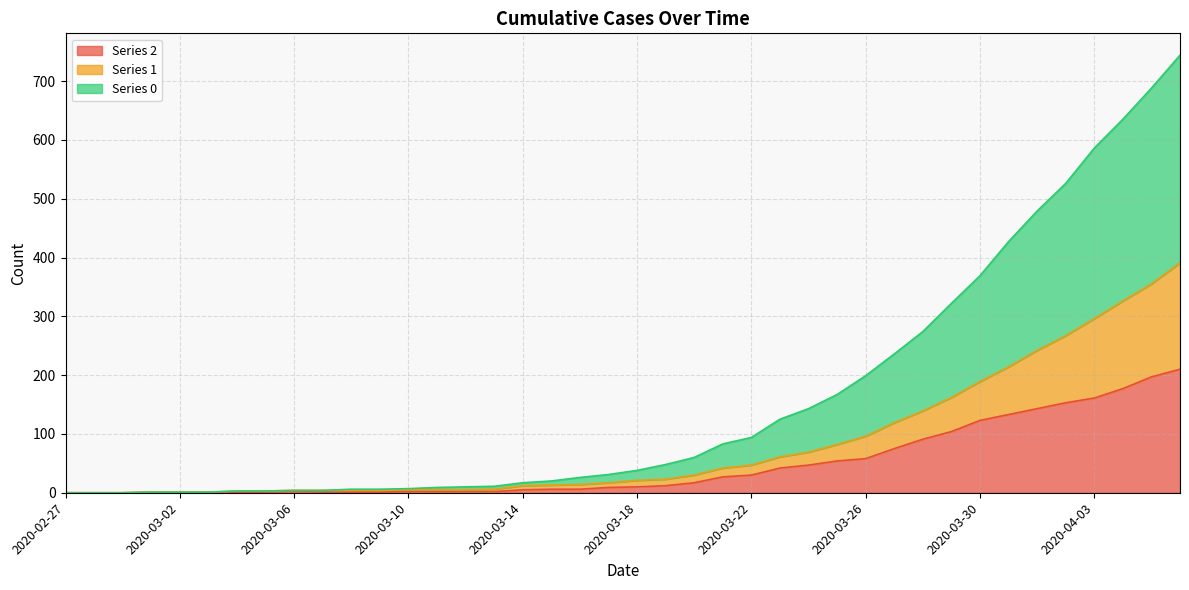

How many values in the 1 series exceed 21?

19